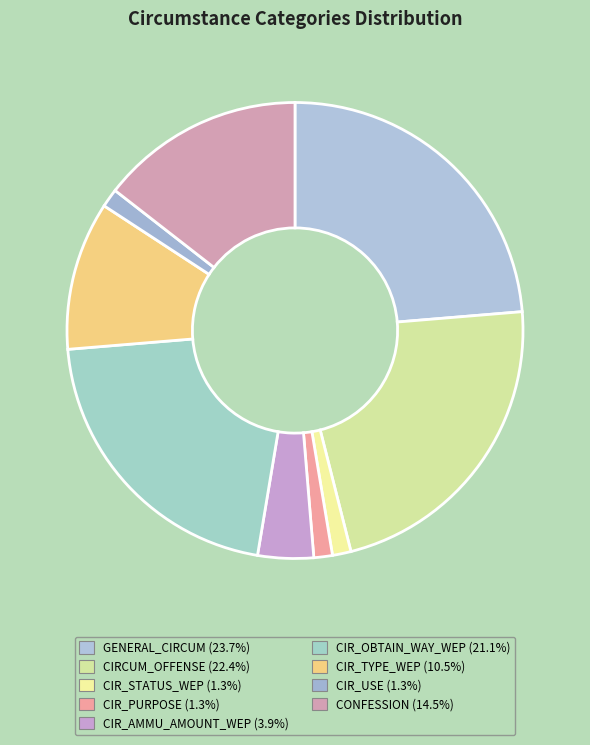

How many slices are in this pie chart?

9